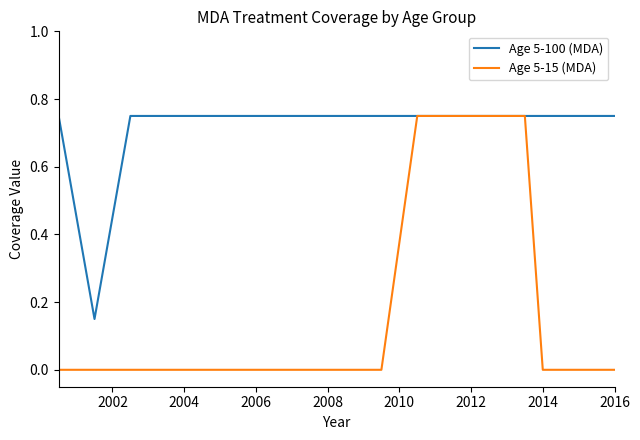

Which series has the widest spread of values?

Age 5-15 (MDA)